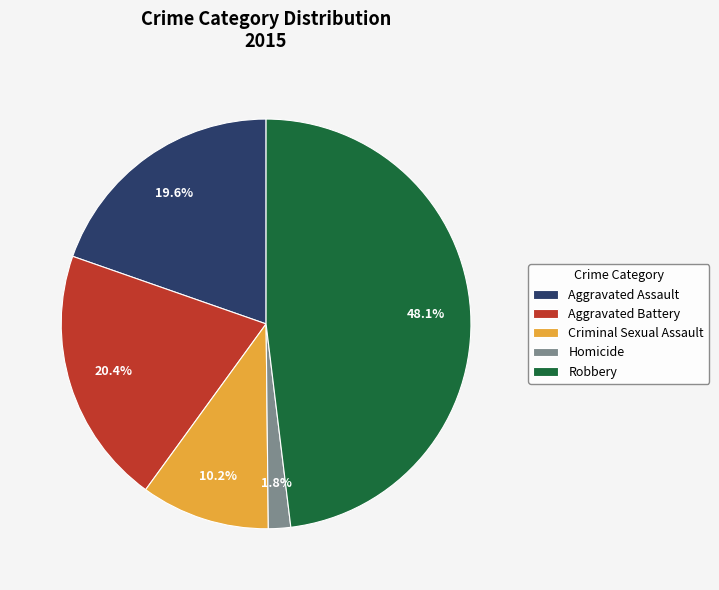

Rank the categories by value from lowest to highest.

Homicide, Criminal Sexual Assault, Aggravated Assault, Aggravated Battery, Robbery